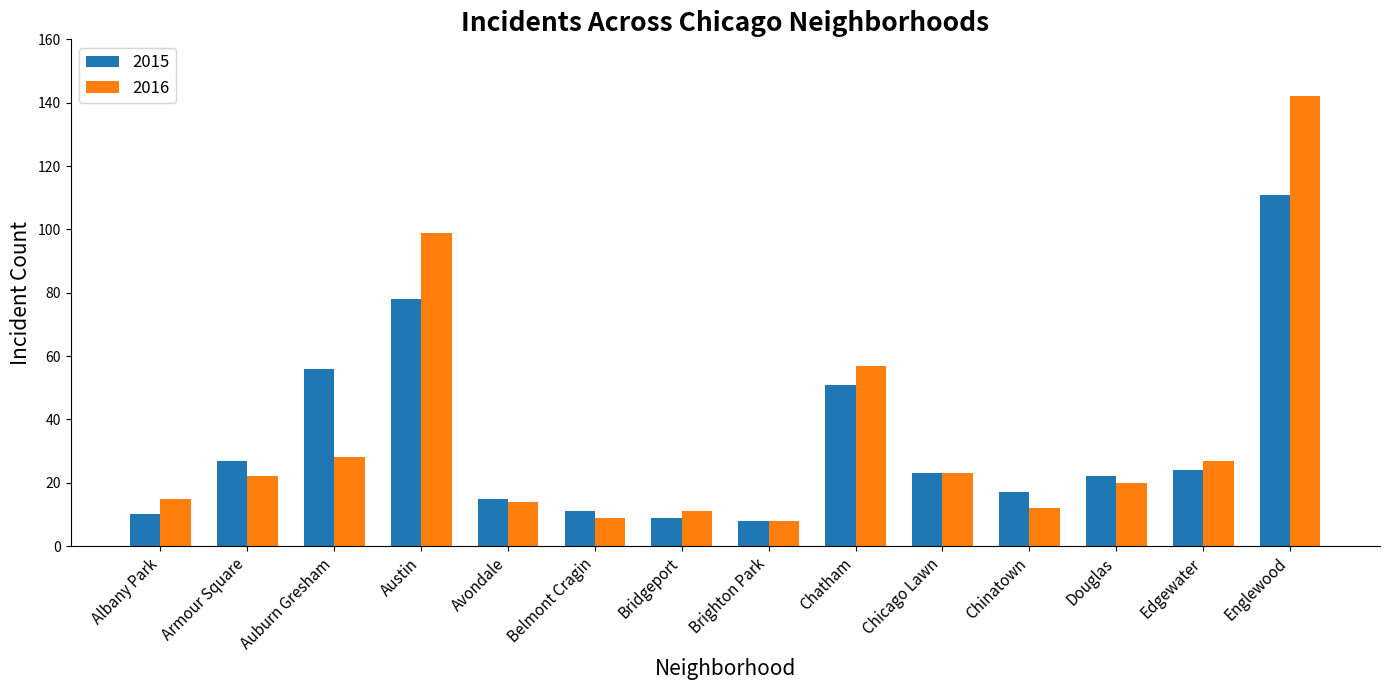

Reading right to left, list all the values displayed in this chart.

2015: Englewood=111	Edgewater=24	Douglas=22	Chinatown=17	Chicago Lawn=23	Chatham=51	Brighton Park=8	Bridgeport=9	Belmont Cragin=11	Avondale=15	Austin=78	Auburn Gresham=56	Armour Square=27	Albany Park=10
2016: Englewood=142	Edgewater=27	Douglas=20	Chinatown=12	Chicago Lawn=23	Chatham=57	Brighton Park=8	Bridgeport=11	Belmont Cragin=9	Avondale=14	Austin=99	Auburn Gresham=28	Armour Square=22	Albany Park=15